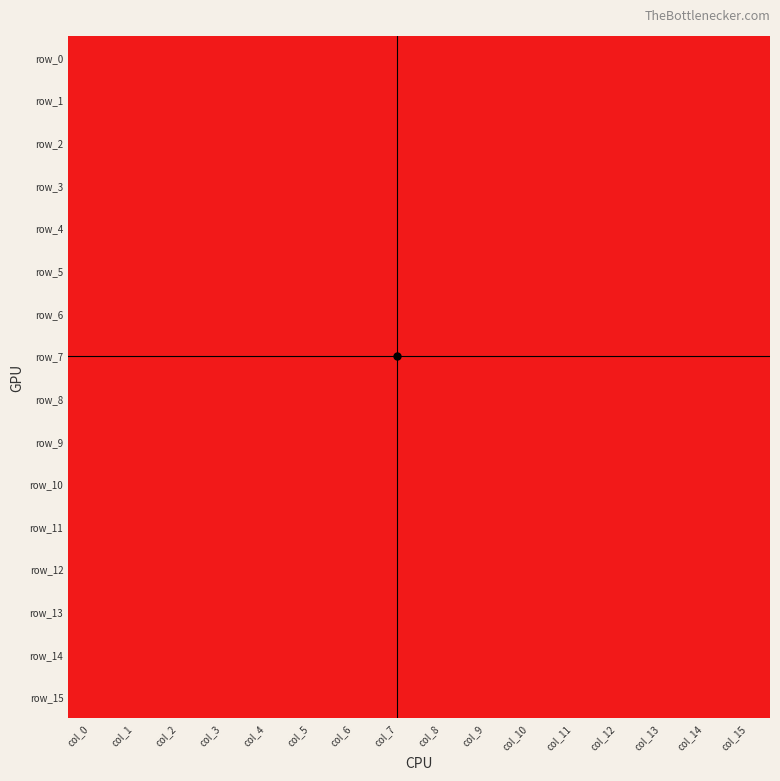

What is the difference between the maximum and second lowest values in the row_14 series?

1